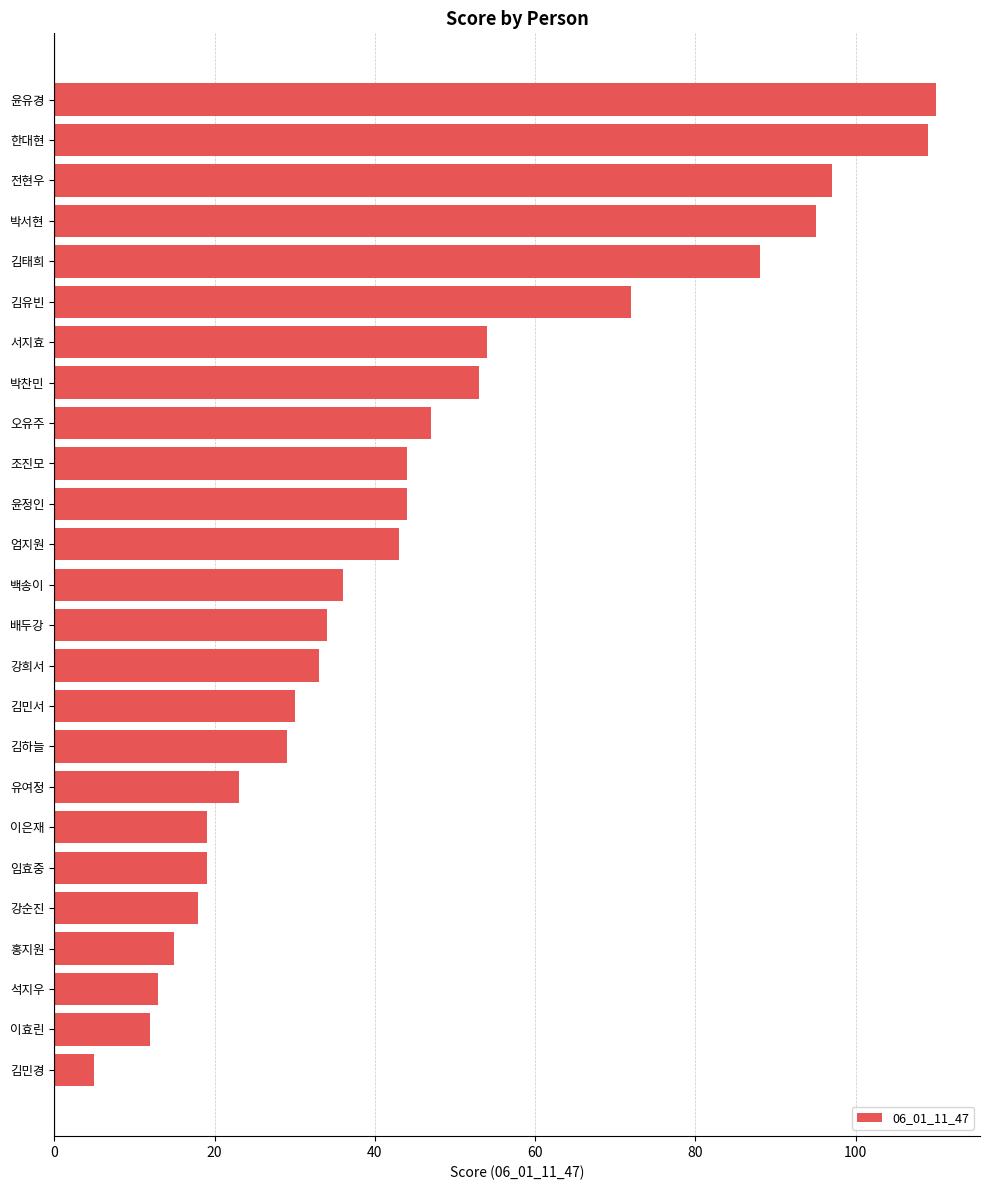

Read the value at 김민경.

5